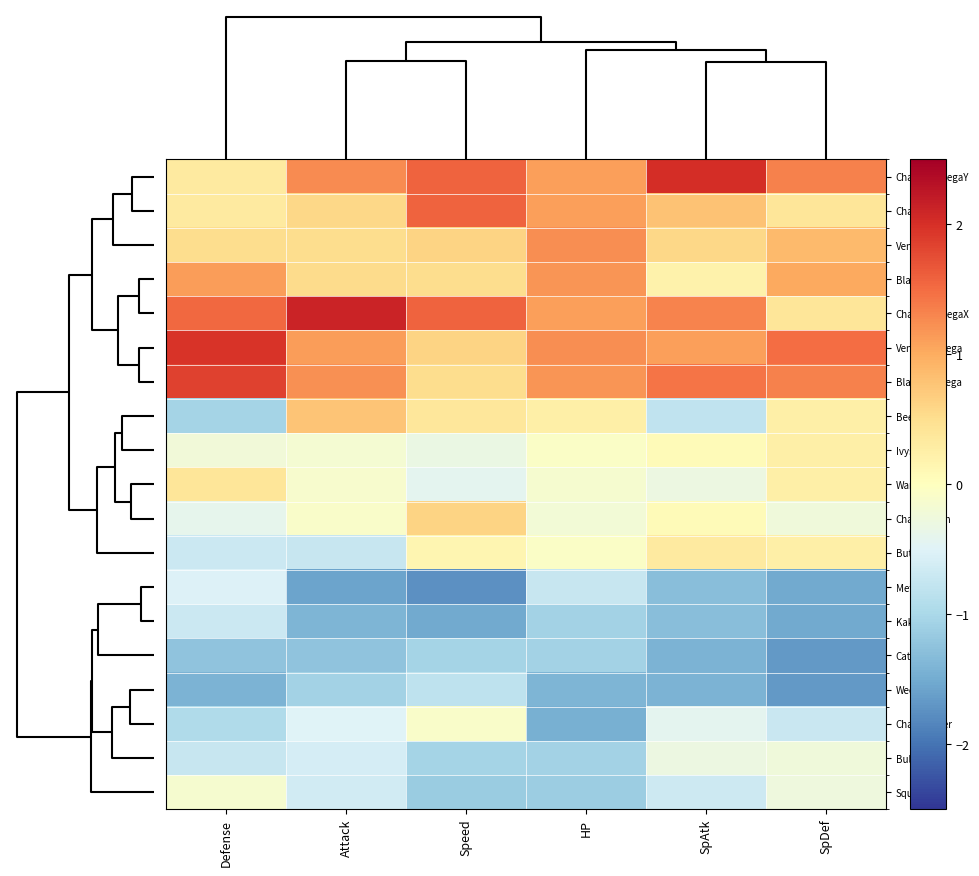

Which series has the largest total across all categories?

CharizardMegaX